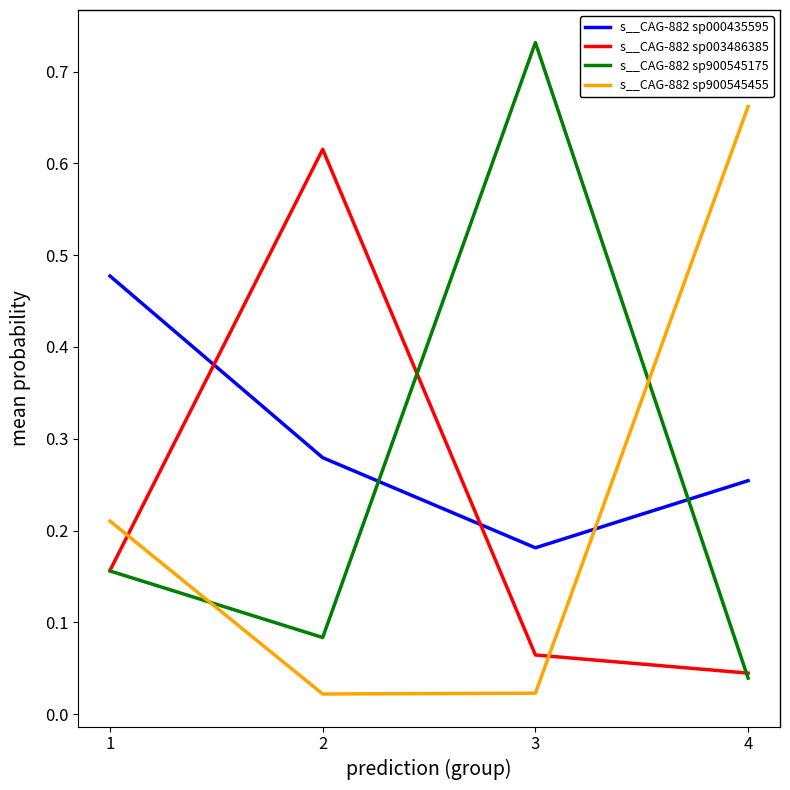

Which category has the highest value across all series?

3